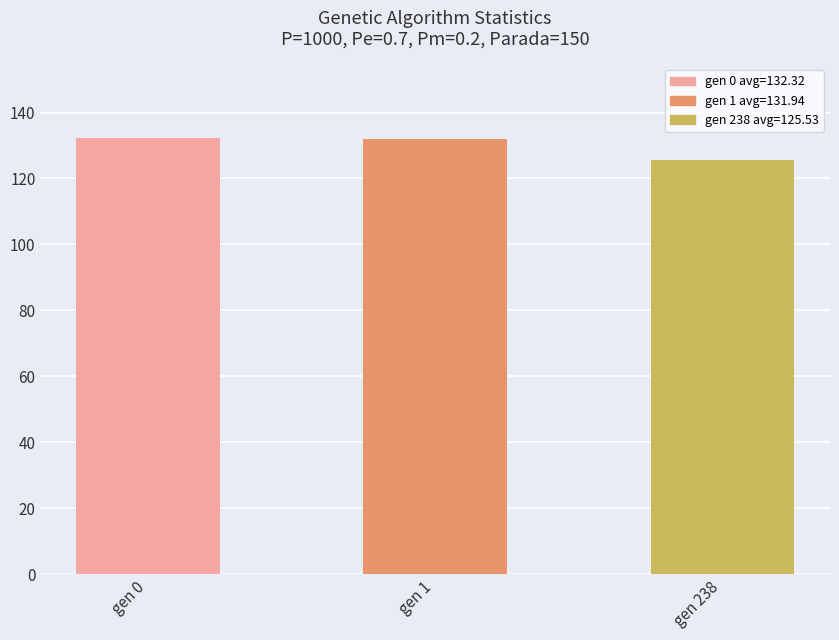

What is the change in value from gen 0 to gen 238?

-6.8